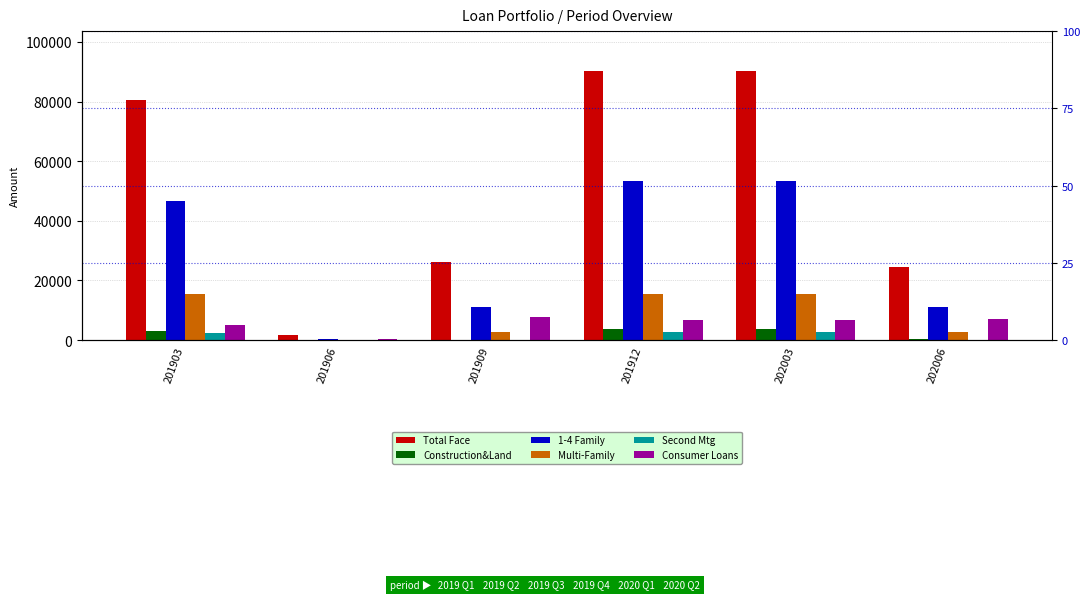

What is the difference between the maximum and minimum values in the Construction&Land series?

3535.6